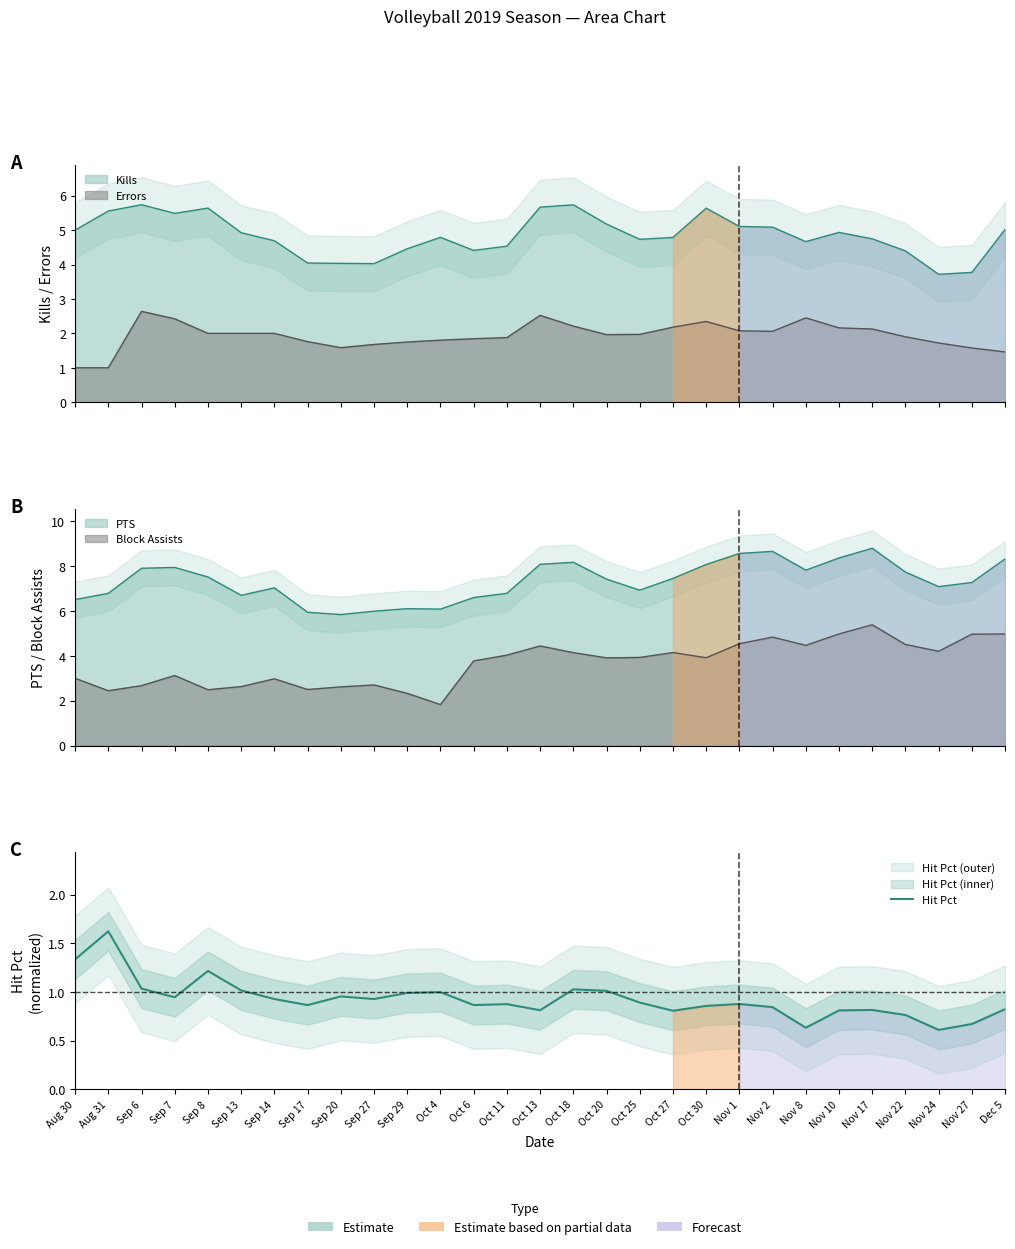

List the labels in order of value, smallest first.

Nov 24, Nov 8, Nov 27, Nov 22, Oct 27, Nov 10, Oct 13, Nov 17, Dec 5, Nov 2, Oct 30, Sep 17, Oct 6, Oct 11, Nov 1, Oct 25, Sep 27, Sep 14, Sep 7, Sep 20, Sep 29, Oct 4, Oct 20, Sep 13, Oct 18, Sep 6, Sep 8, Aug 30, Aug 31